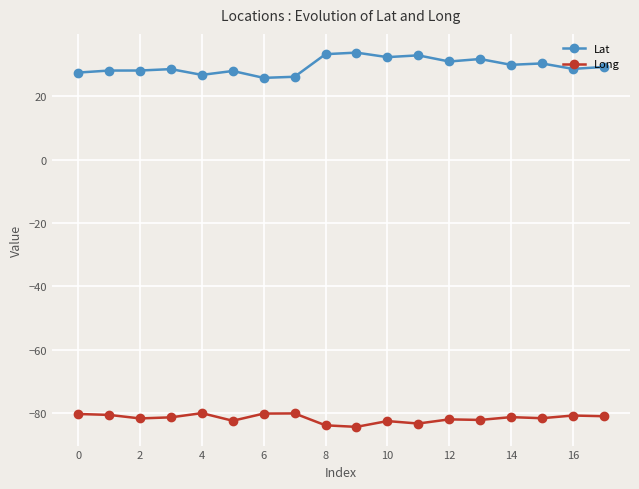

What is the highest value of the Lat series?

33.7